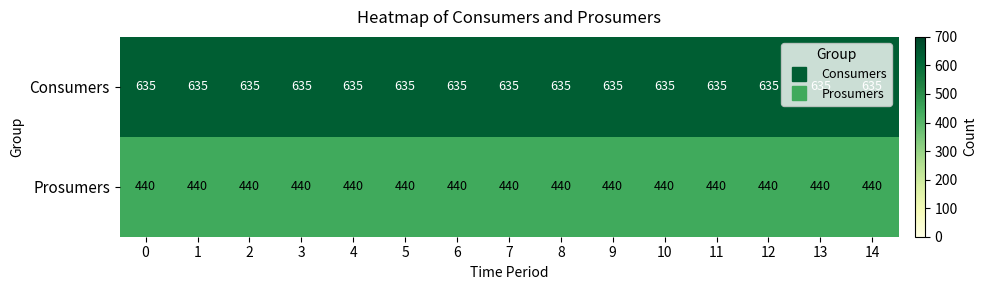

What is the spread (max minus min) of values at 4?

195